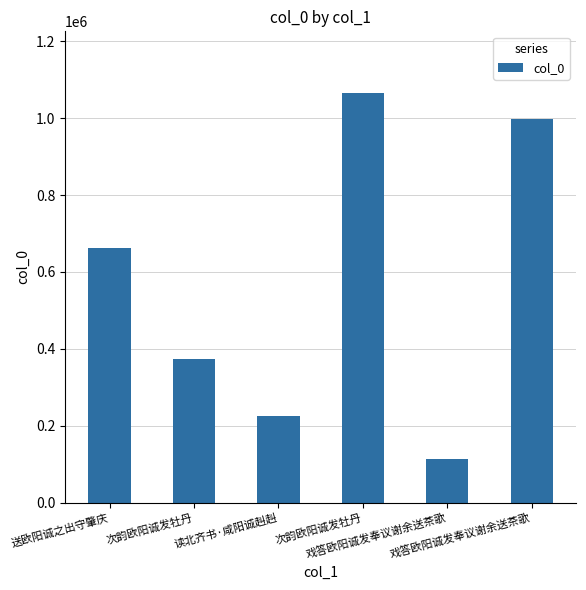

How many bars are there in total?

6